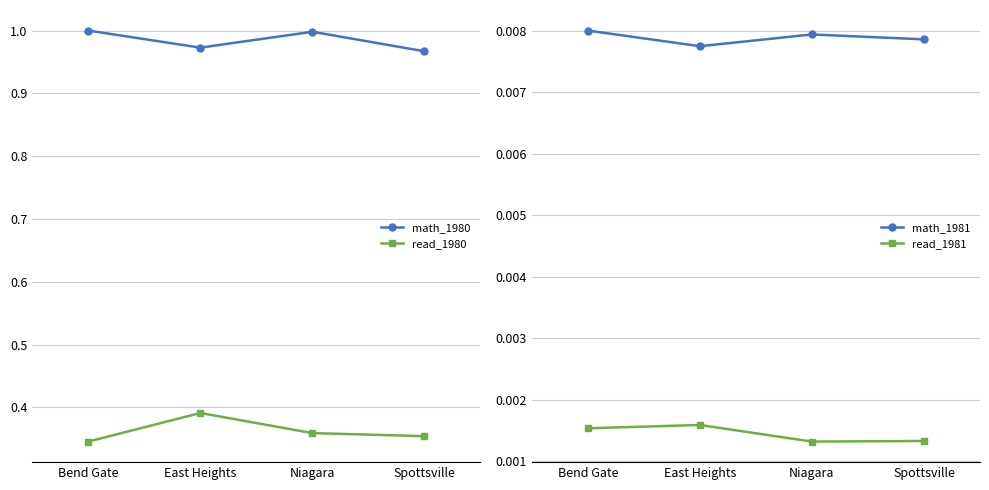

Which label corresponds to the smallest value in the chart?

Niagara